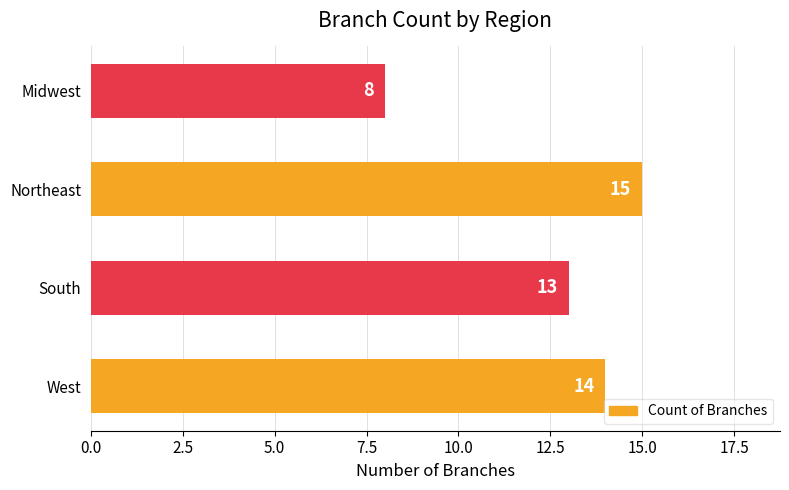

Rank the categories by value from highest to lowest.

Northeast, West, South, Midwest